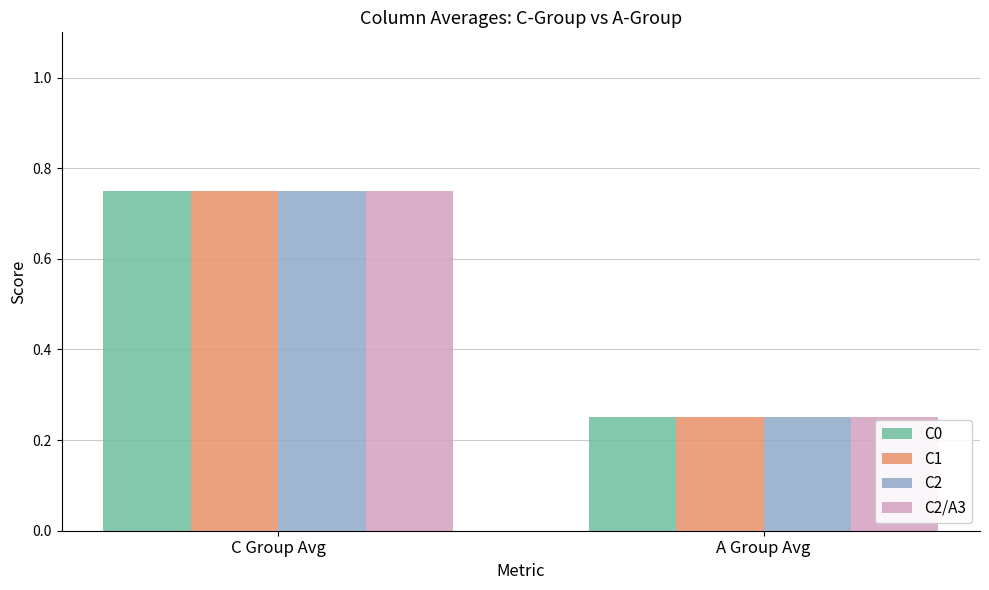

What is the sum of all C2 values?

1.0